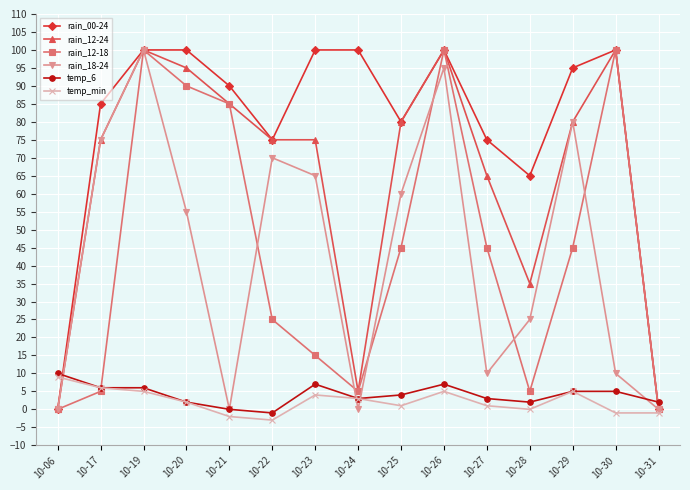

Count the number of data series in this chart.

6